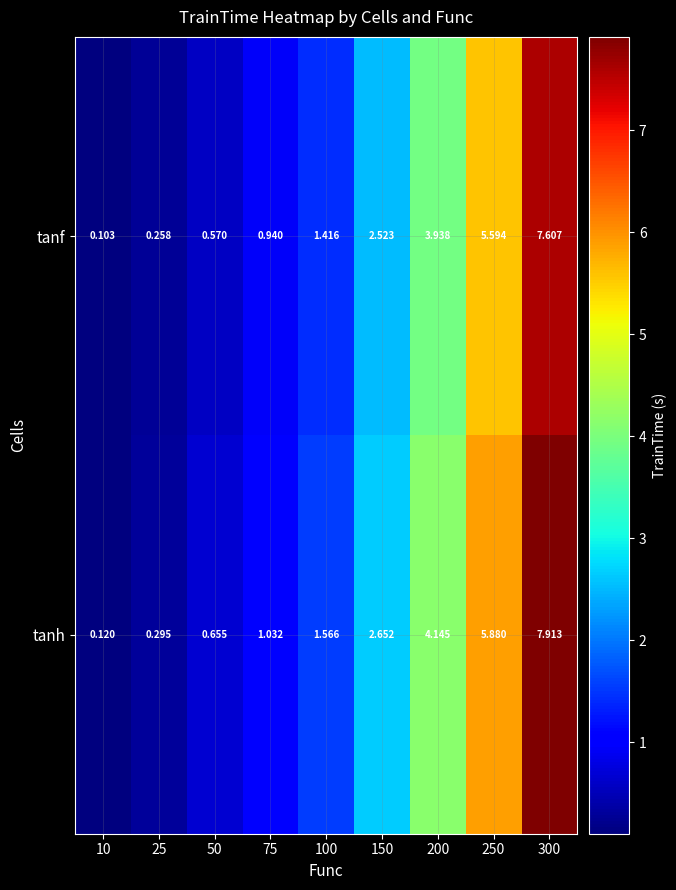

How many data points in tanf are less than 1?

4